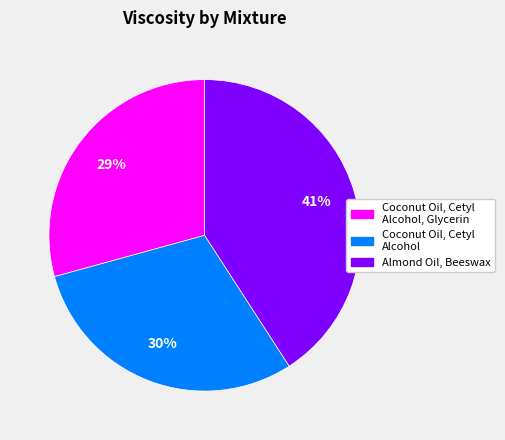

Rank the categories by value from highest to lowest.

Almond Oil, Beeswax, Coconut Oil, Cetyl Alcohol, Coconut Oil, Cetyl Alcohol, Glycerin